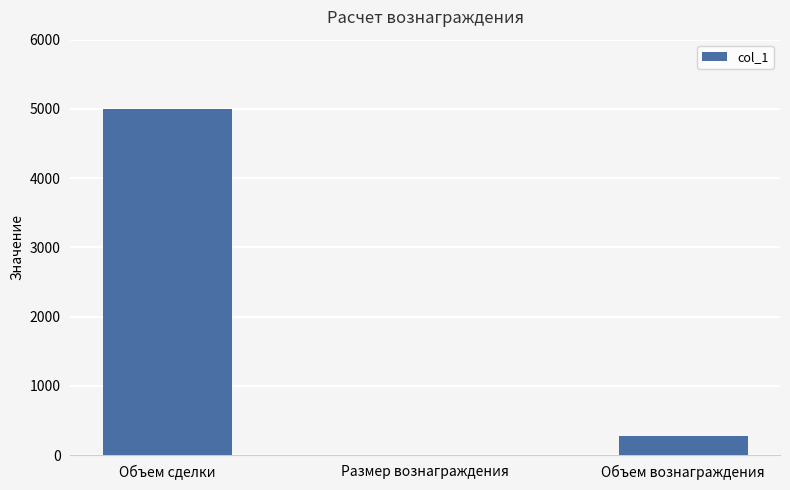

Where is the data nearest to the value 2500?

Объем вознаграждения